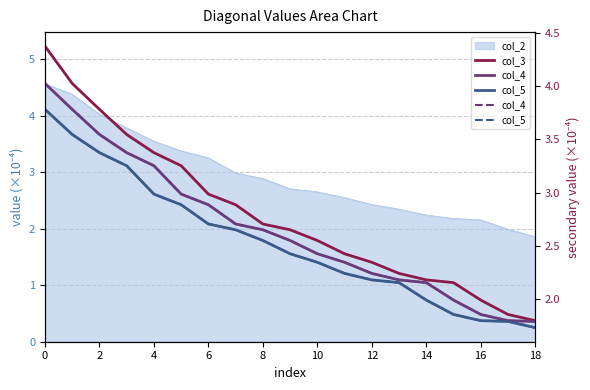

The value of col_5 at 0 is 2.0. True or false?

False